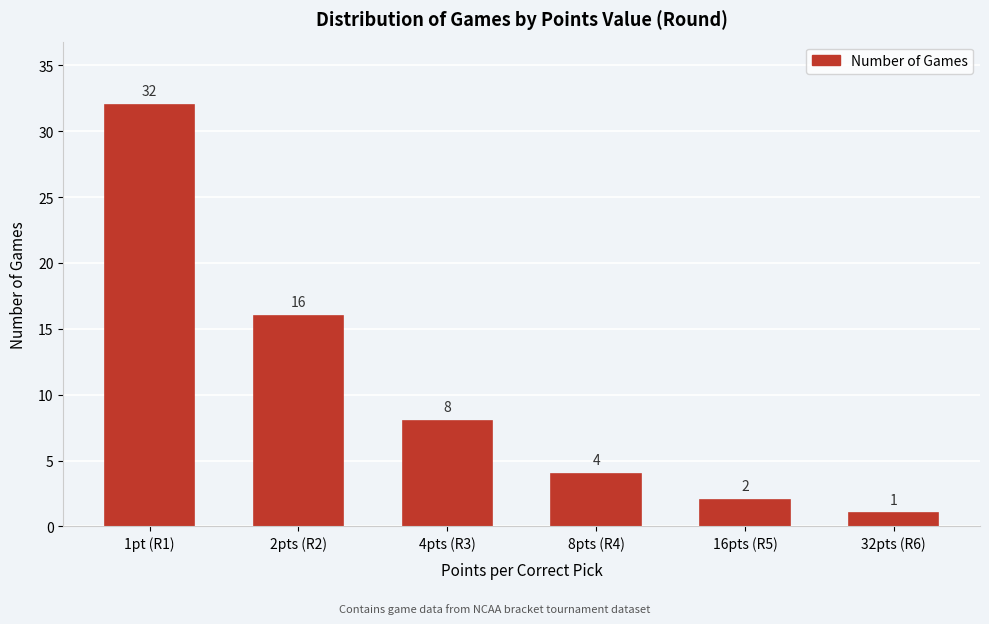

Reading right to left, what are all the values shown in this chart?

32pts (R6)=1	16pts (R5)=2	8pts (R4)=4	4pts (R3)=8	2pts (R2)=16	1pt (R1)=32